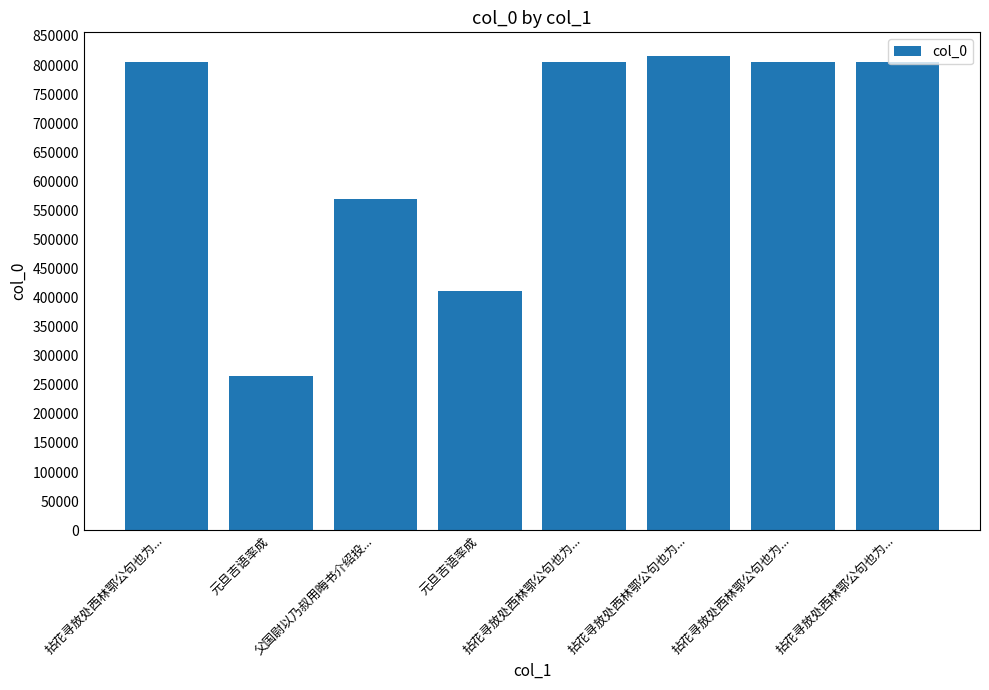

Approximately how many times larger is the value at 父国尉以乃叔用晦书介绍投... compared to 元旦吉语率成?

1.4